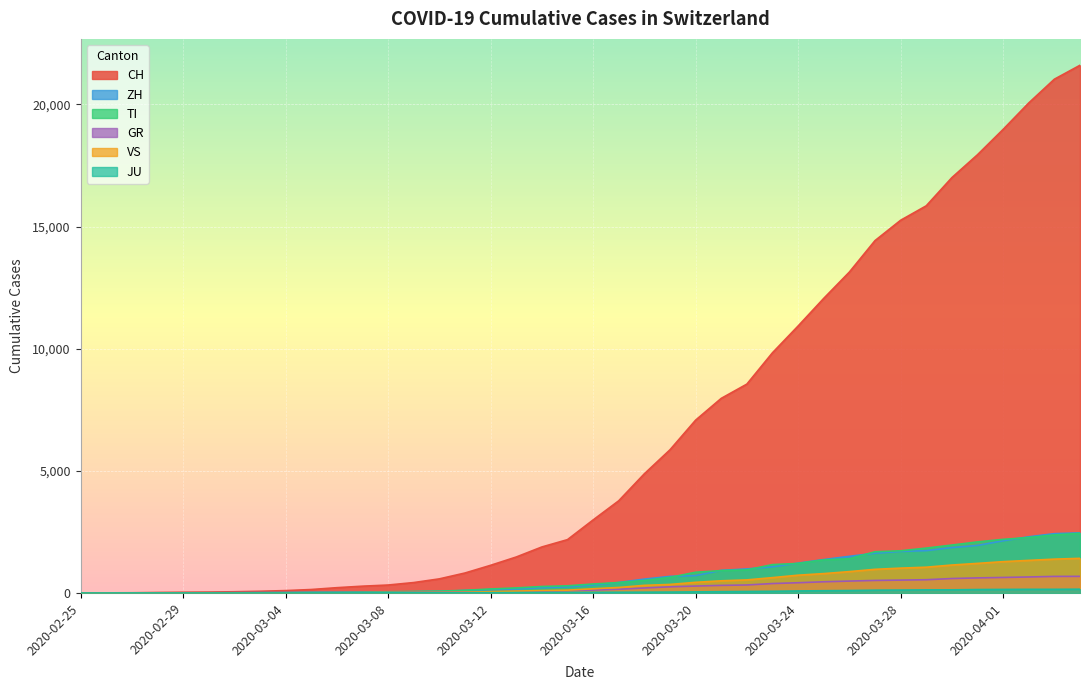

How many lines are shown in the chart?

6